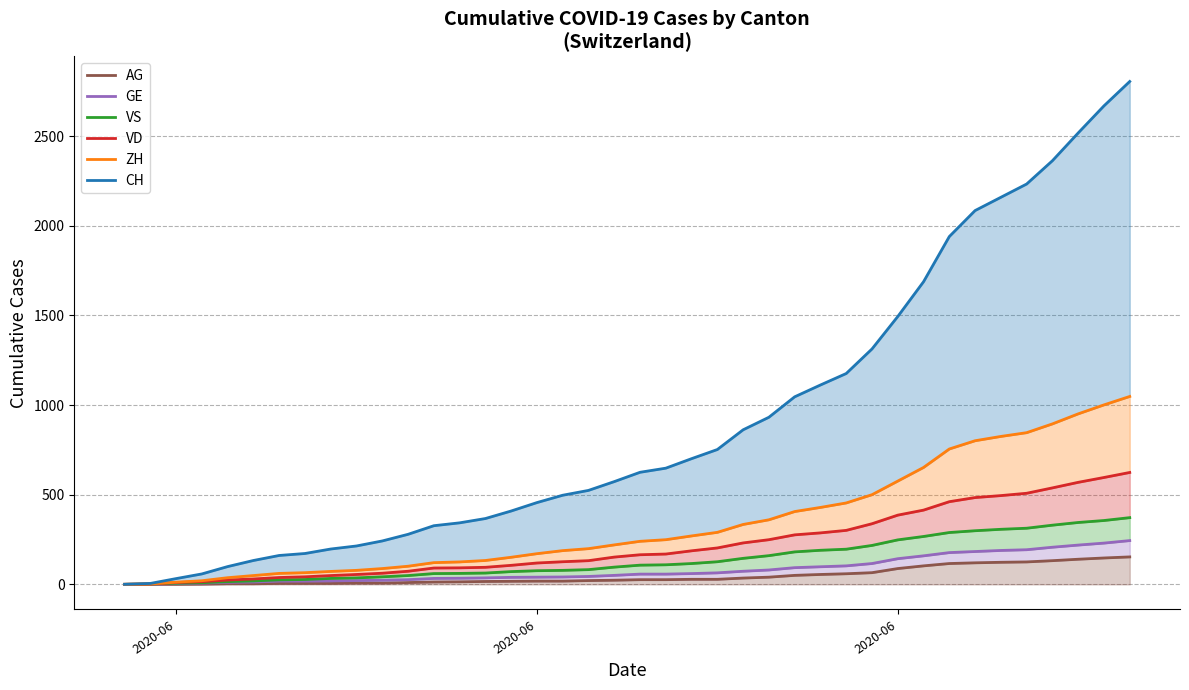

True or false: VD and ZH cross at least once.

False